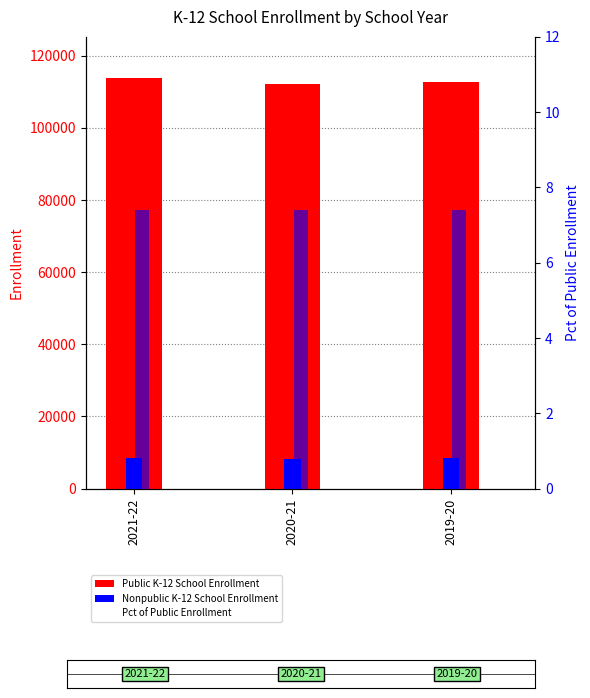

What value does the Nonpublic K-12 School Enrollment series have at 2021-22?

8463.0